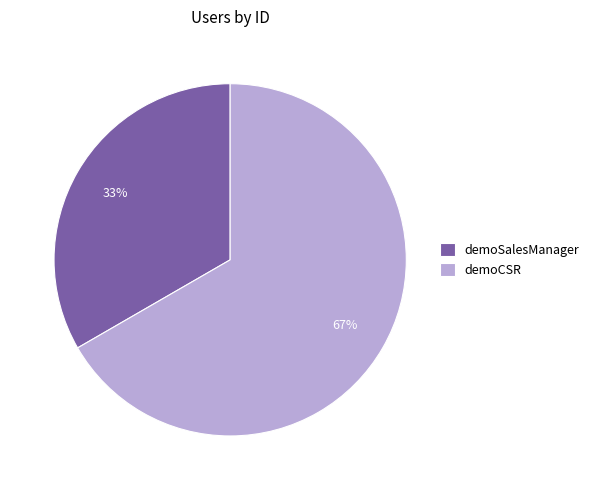

Count the number of slices in the pie.

2